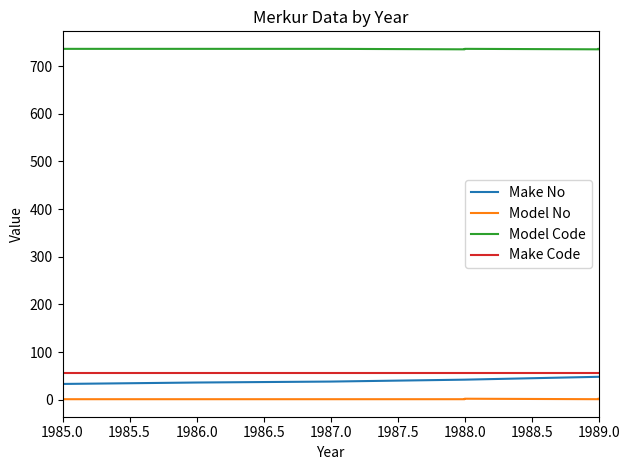

At which category does Model Code reach its first local peak?

1988.0